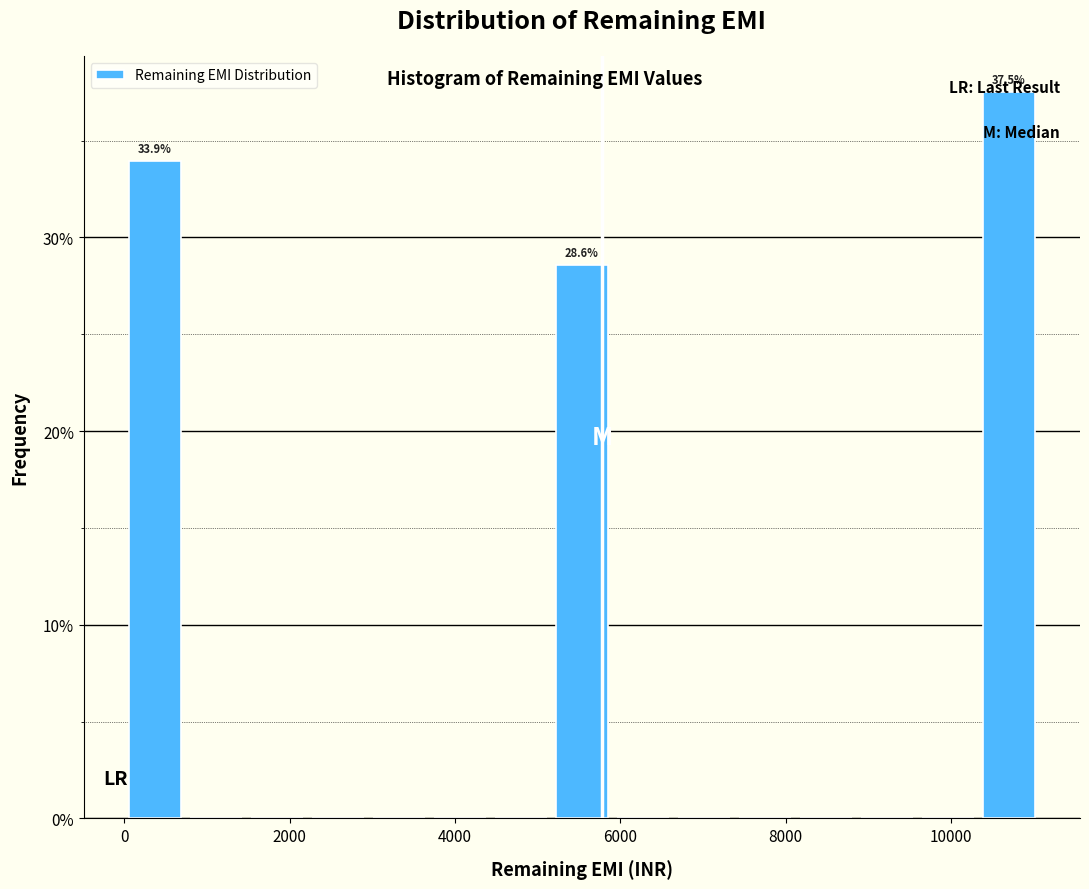

Around what value on the x-axis is the tallest bar? Give the approximate position of its centre, as read against the axis.

10800